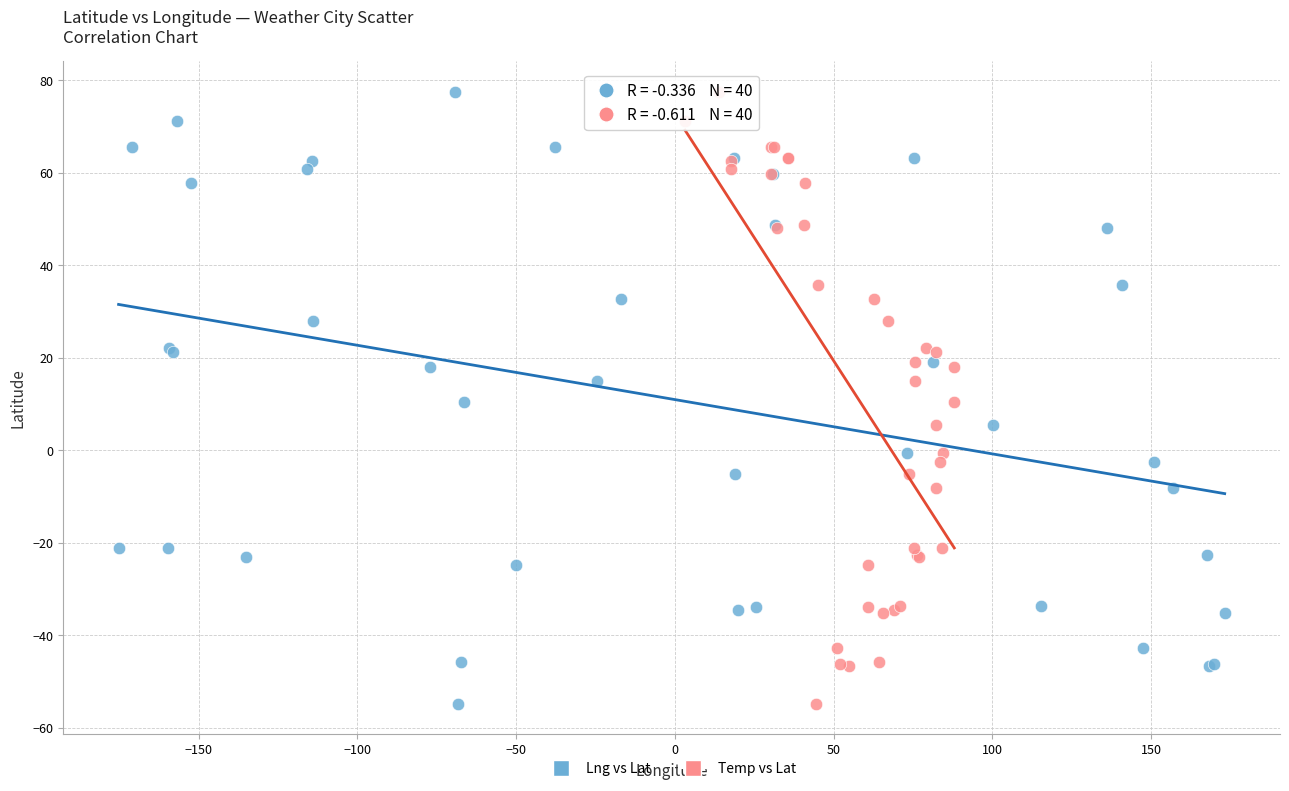

What are all the series names shown in the legend?

Lng vs Lat, Temp vs Lat